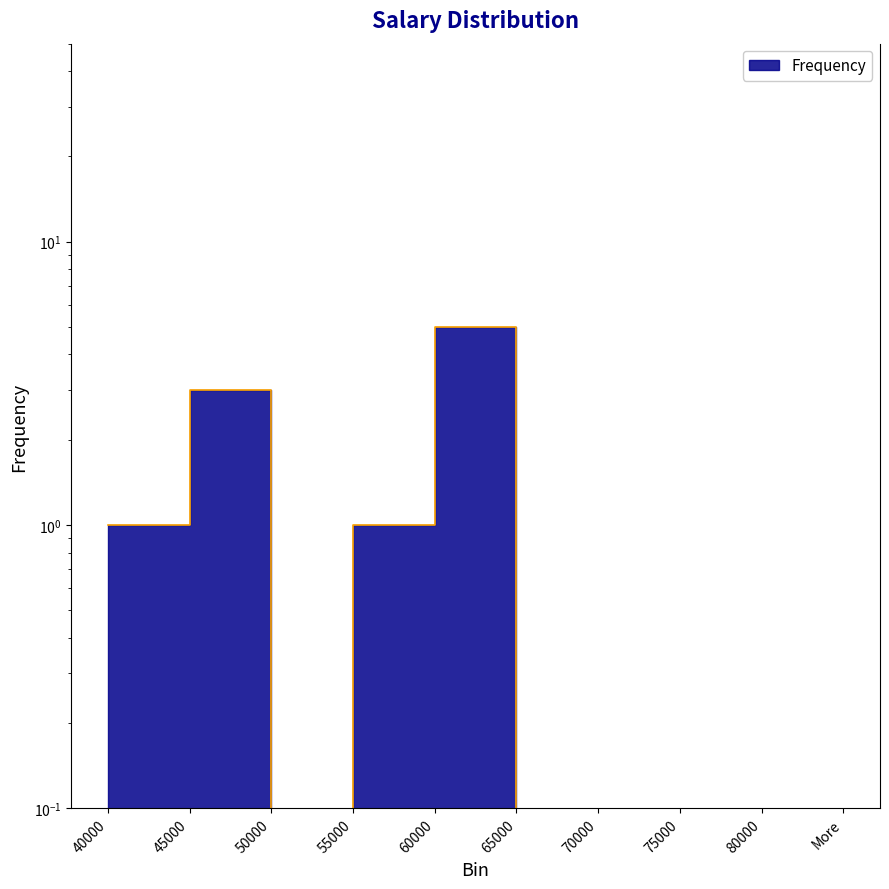

Rank the categories by value from lowest to highest.

50000, 65000, 70000, 75000, 80000, More, 40000, 55000, 45000, 60000